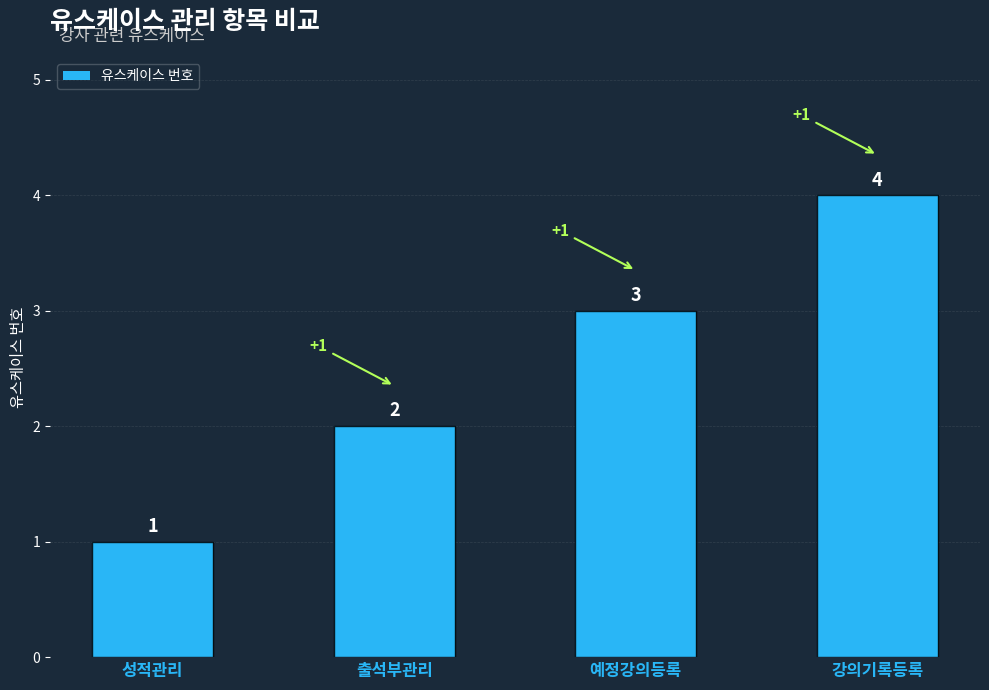

What is the sum of the values at 성적관리 and 강의기록등록?

5